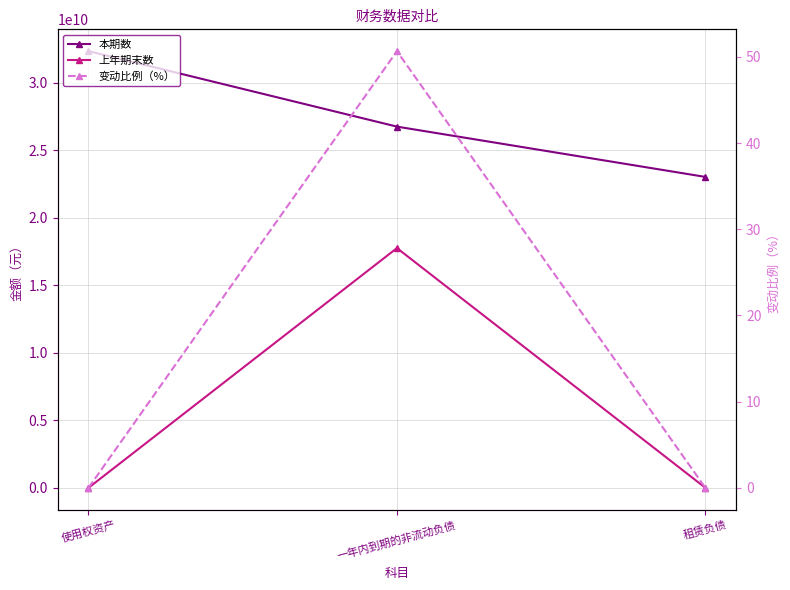

Is the value of 上年期末数 at 租赁负债 greater than the value of 本期数 at 使用权资产?

No